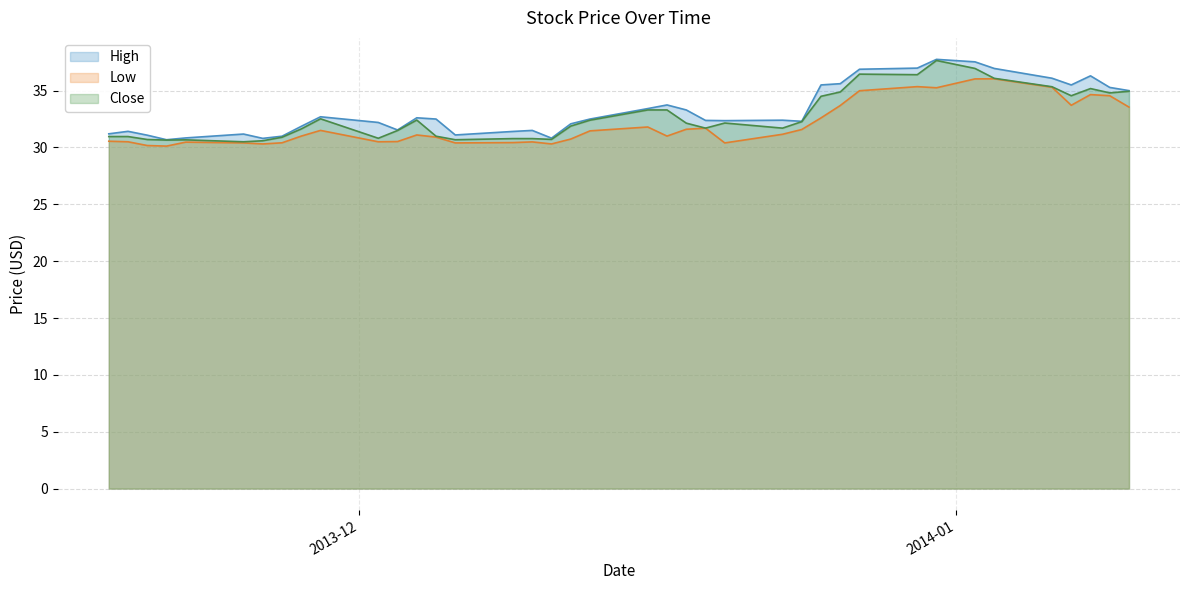

Which series changed the most between 2013-11-22 and 2014-01-06?

High